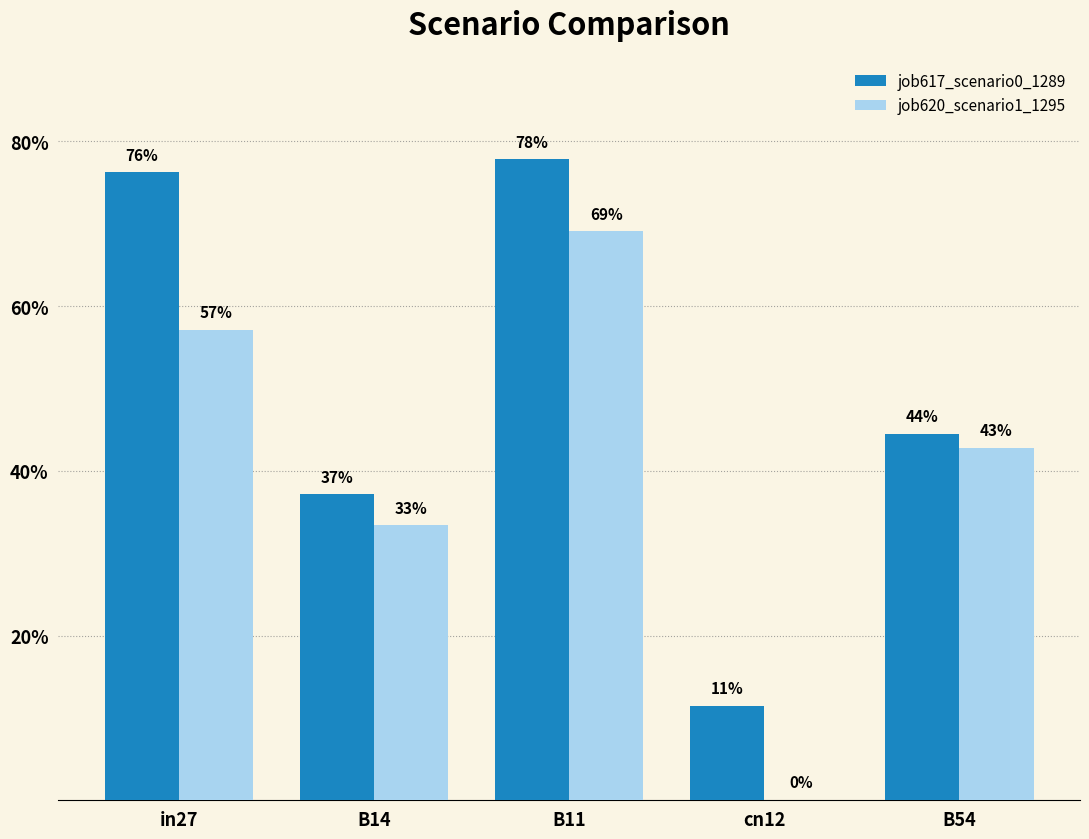

Are the bars horizontal?

No